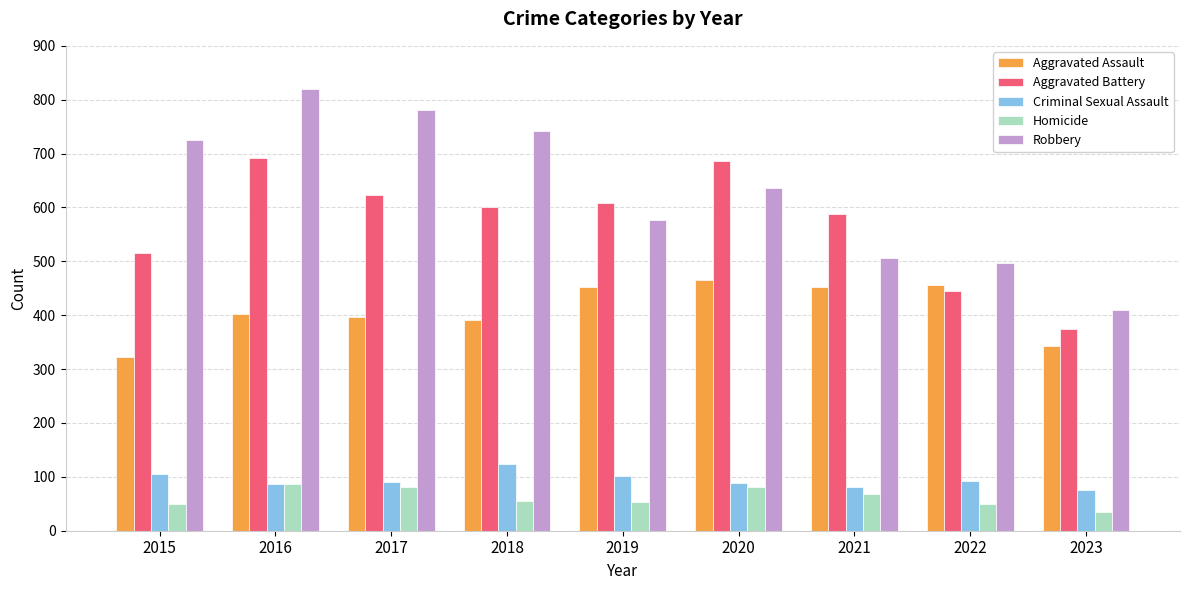

Does the chart contain stacked bars?

No